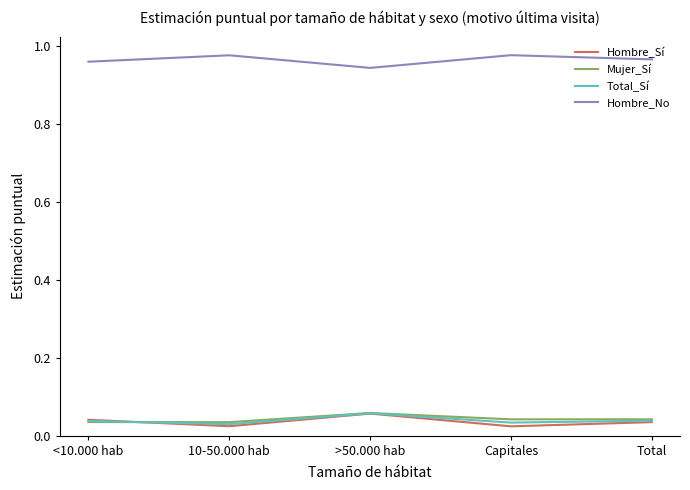

At how many categories does at least one series exceed 0?

5